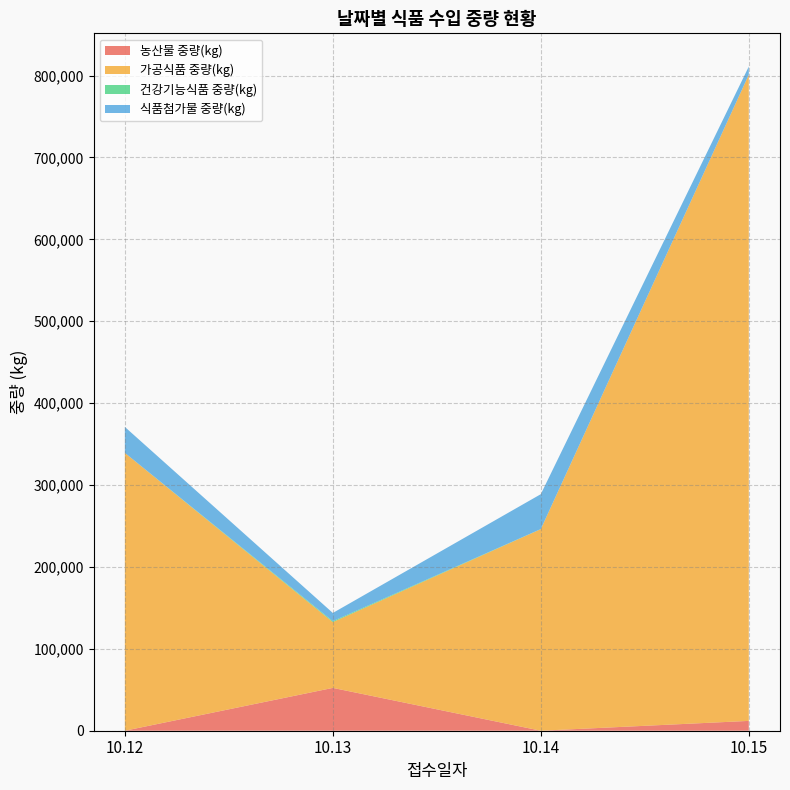

The value of 농산물 중량(kg) at 10.13 is 52290. True or false?

True